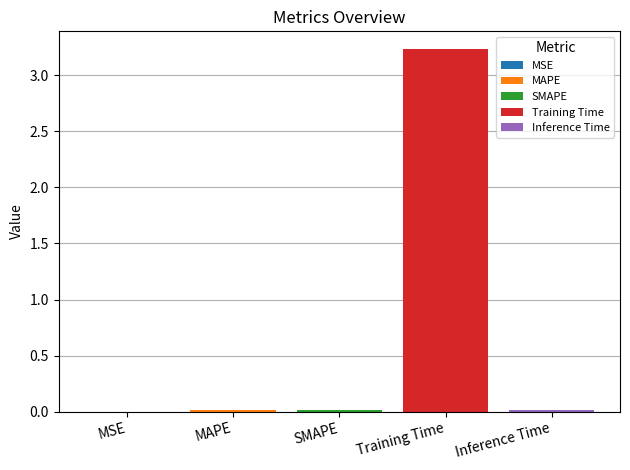

Count the number of categories in the chart.

1